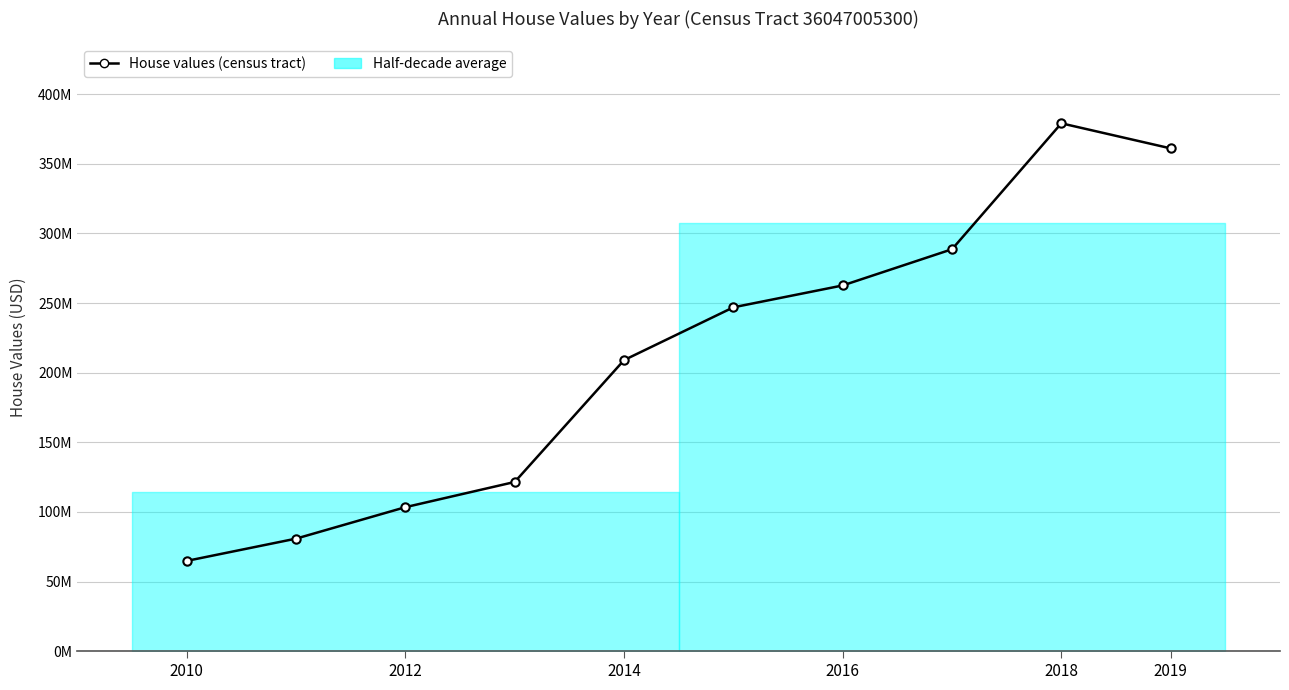

Between 2019 and 2014, which is larger?

2019